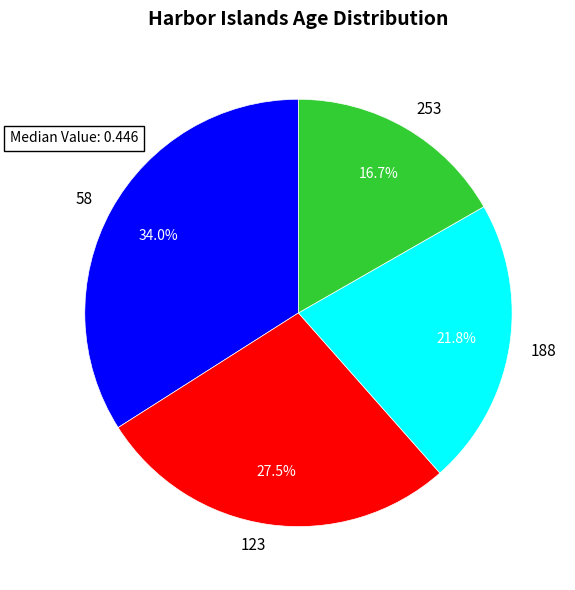

Is there a majority slice in this chart?

No